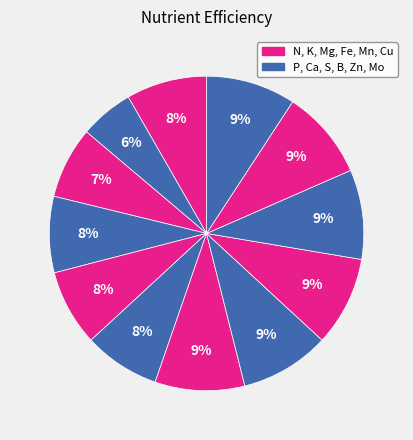

What is the smallest slice in the pie chart?

P